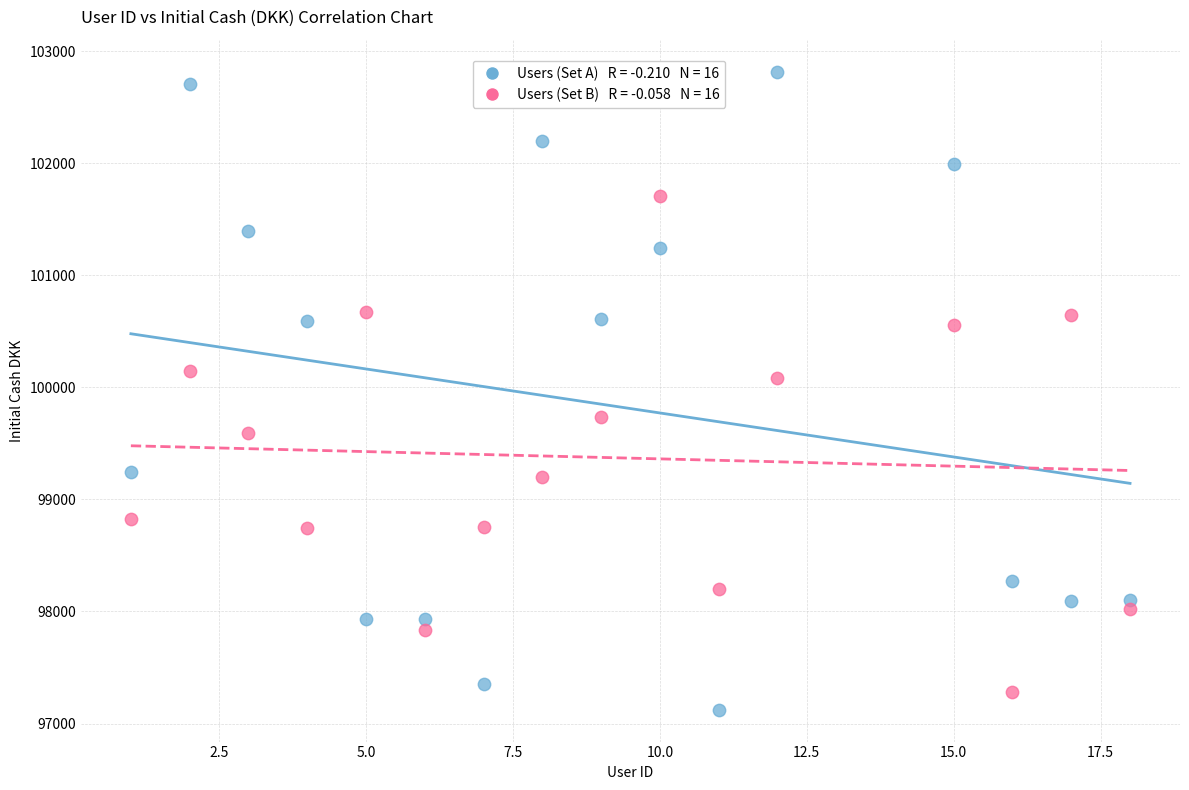

Across all data points, what is the range of X values (max minus min)?

17.0